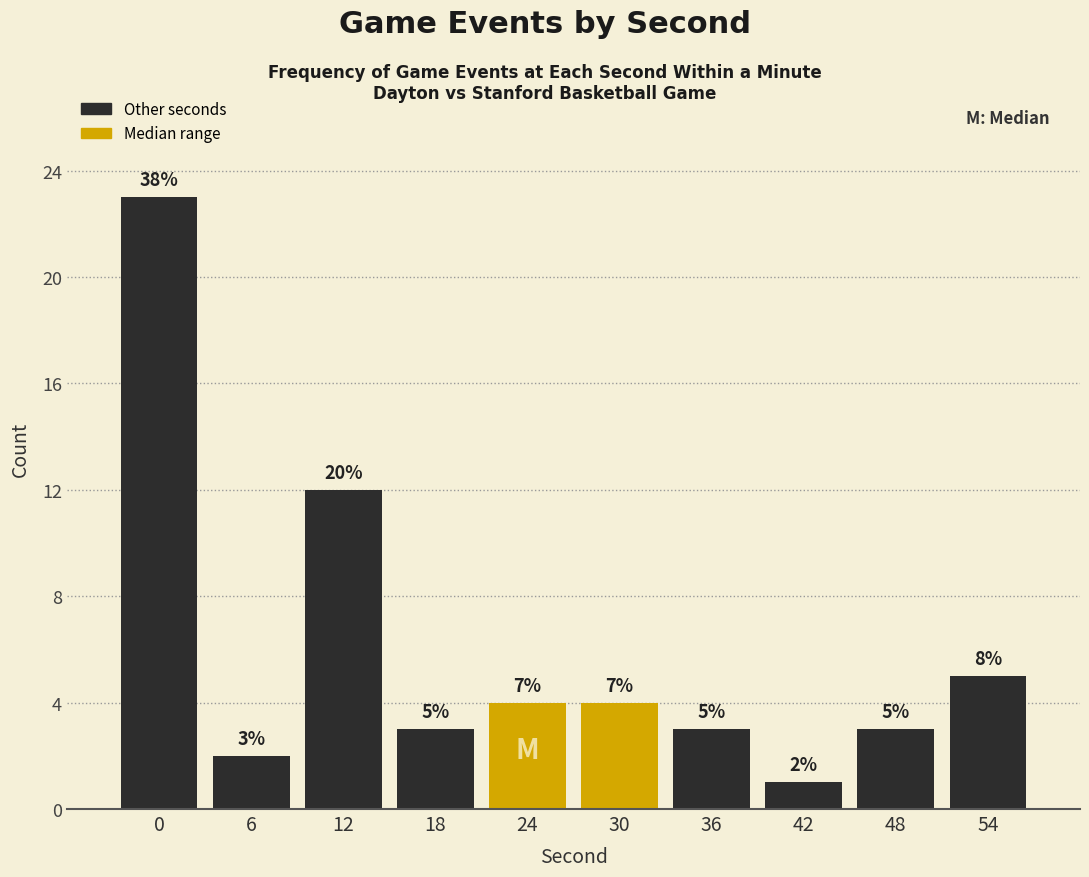

Reading left to right, transcribe all the data shown in this chart.

0=23	6=2	12=12	18=3	24=4	30=4	36=3	42=1	48=3	54=5